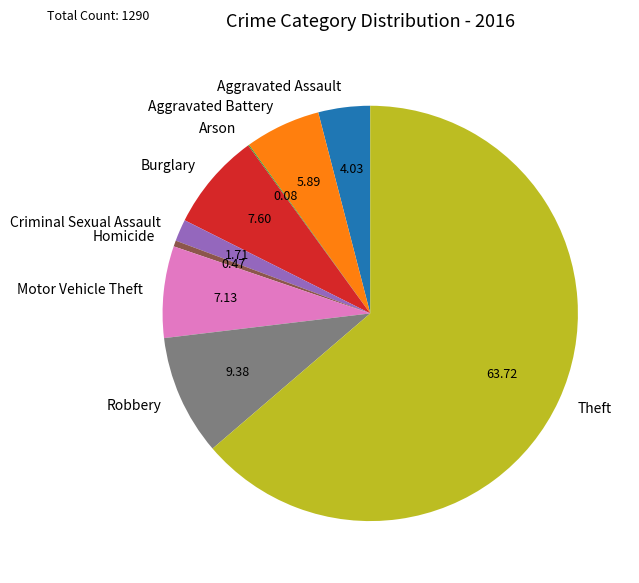

Which category has the biggest portion of the pie?

Theft